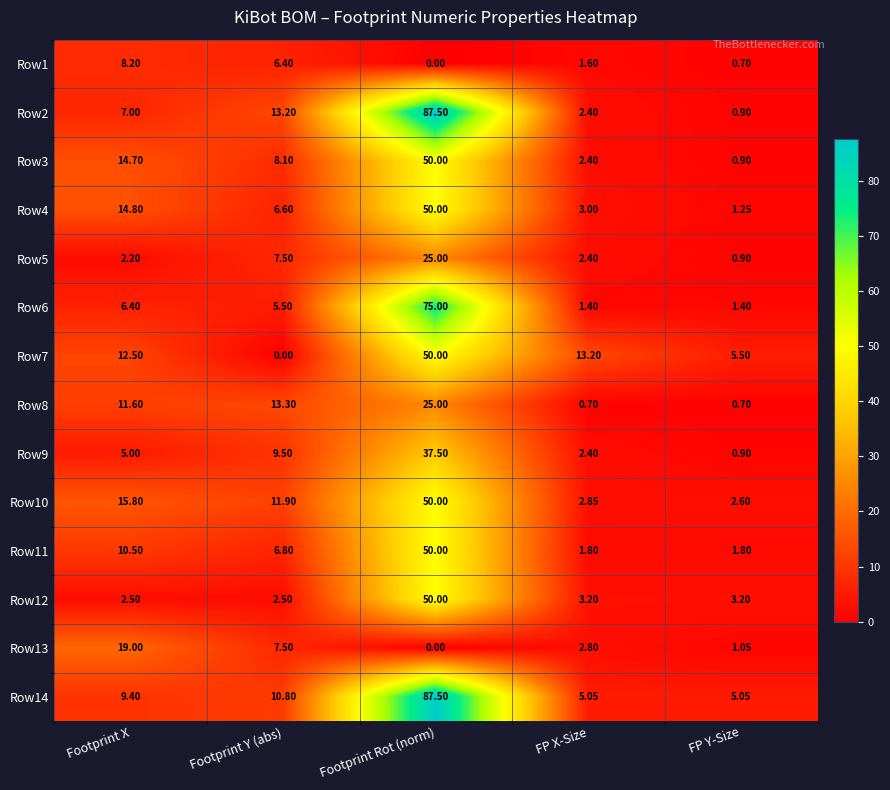

At which category is the sum across all series the highest?

Footprint Rot (norm)